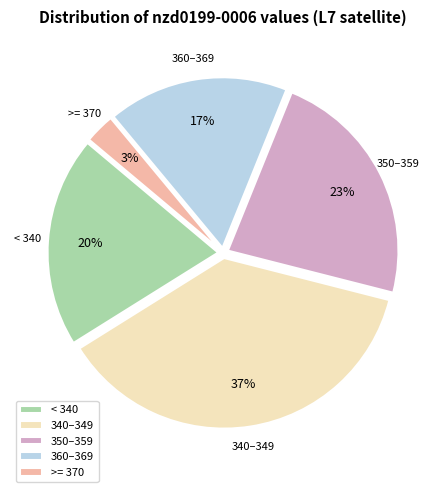

To the nearest percent, what is the difference between the 360–369 and >= 370 slice percentages?

14%